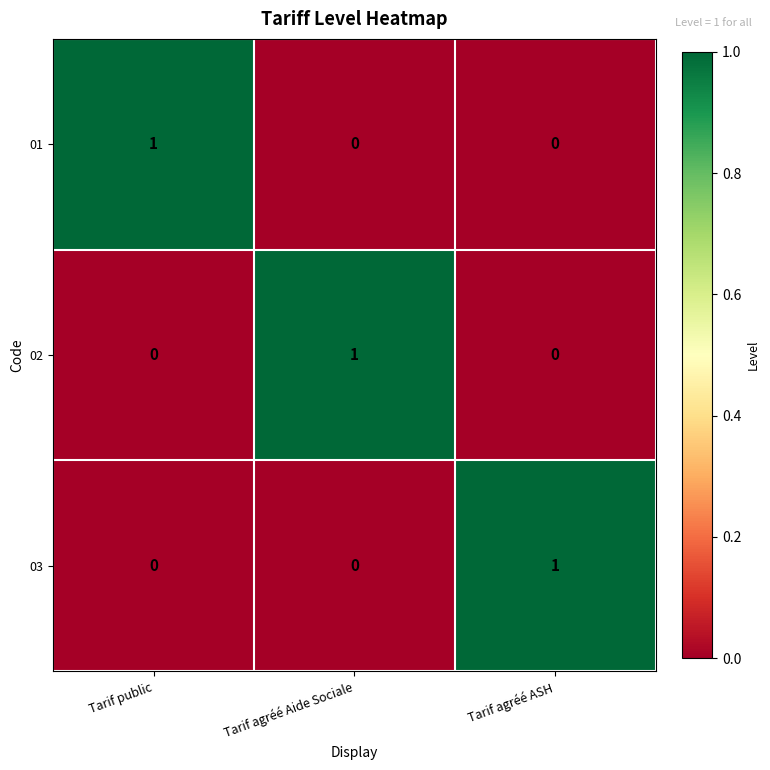

At how many categories does at least one series exceed 0?

3